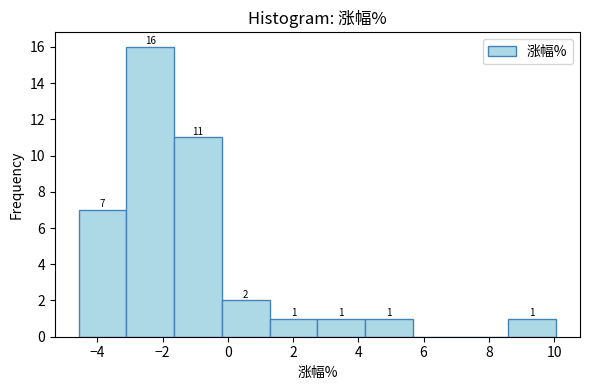

Over which range of the x-axis is the bar tallest?

-3.2 to -1.6